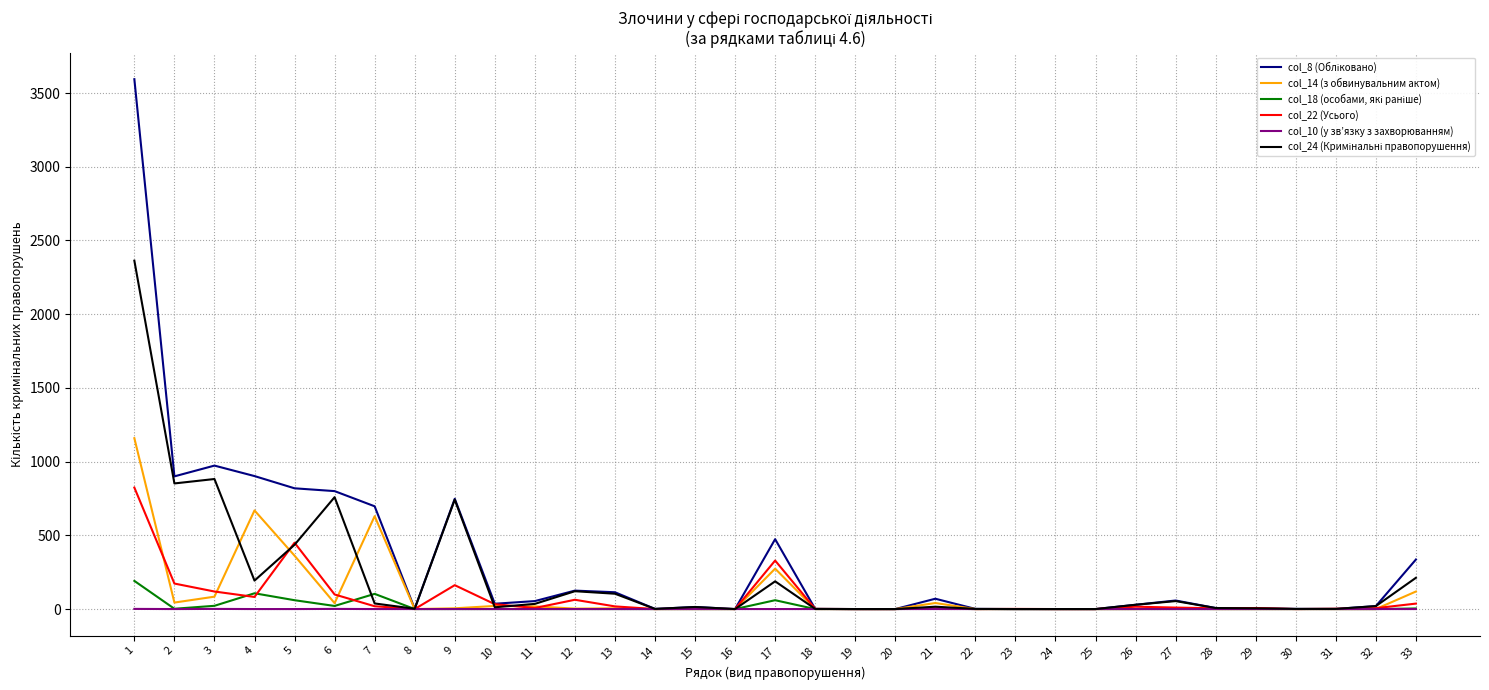

True or false: col_14 (з обвинувальним актом) and col_22 (Усього) intersect in this chart.

True